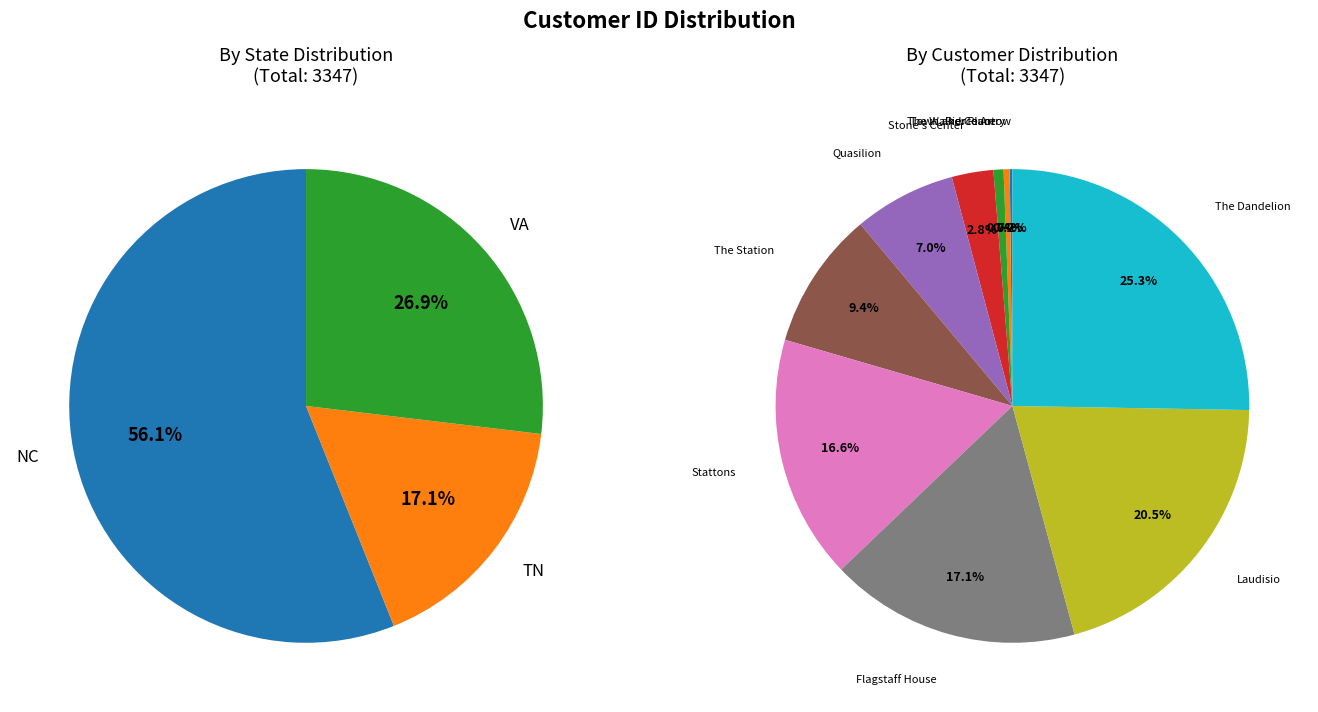

Does any single category account for the majority?

No